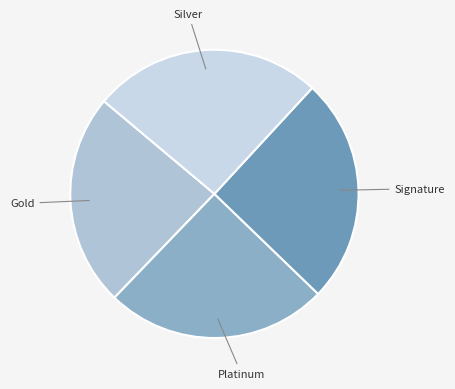

To the nearest percent, what is the difference between the largest and smallest slice percentages?

2%